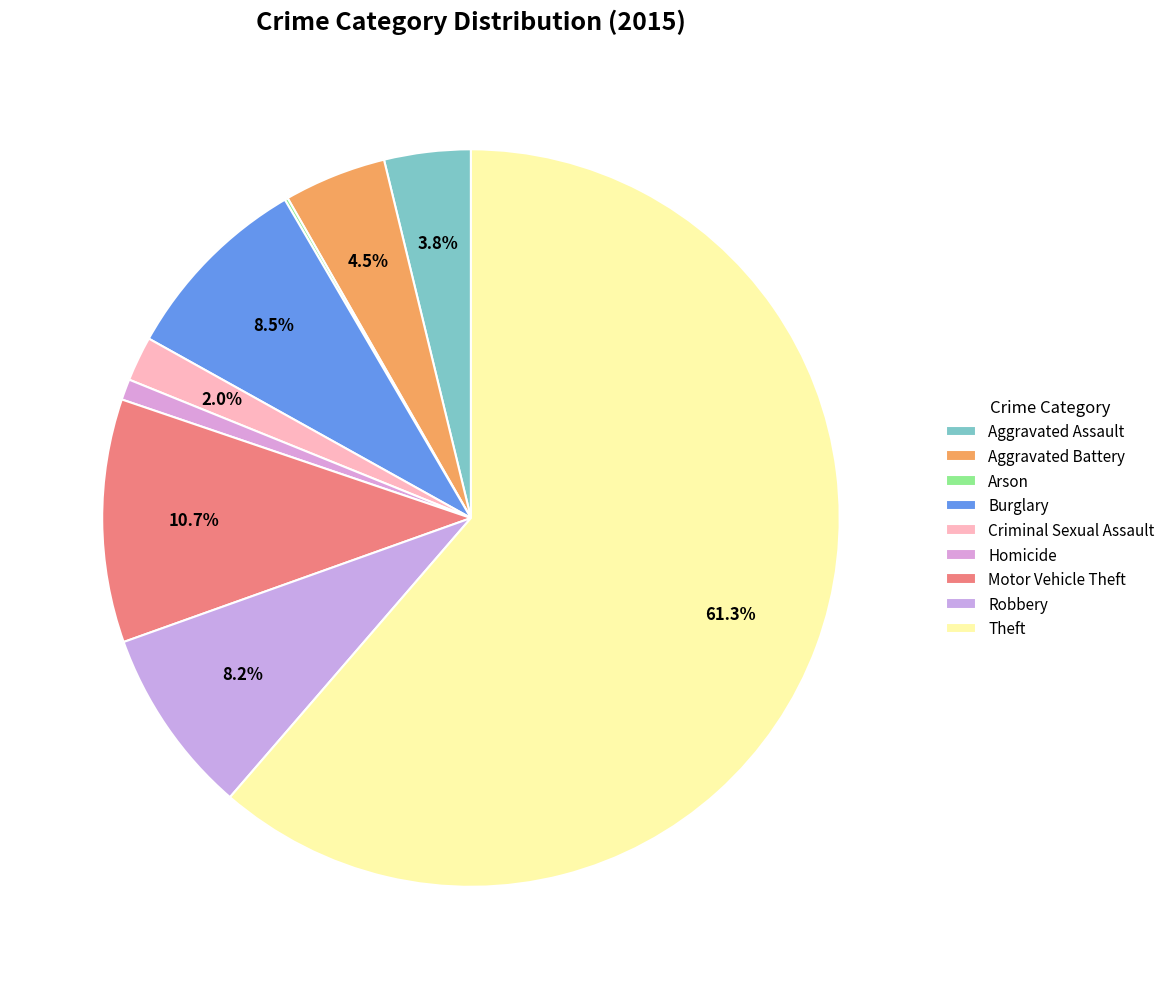

To the nearest percent, what is the combined percentage of Motor Vehicle Theft and Arson?

11%